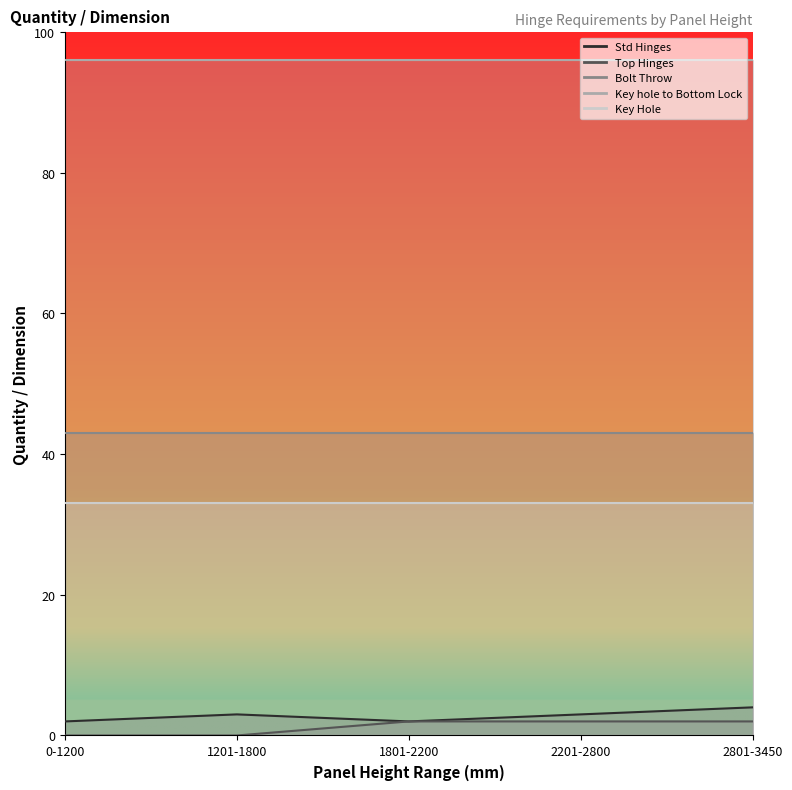

What is the label of the 3rd point from the right?

1801-2200